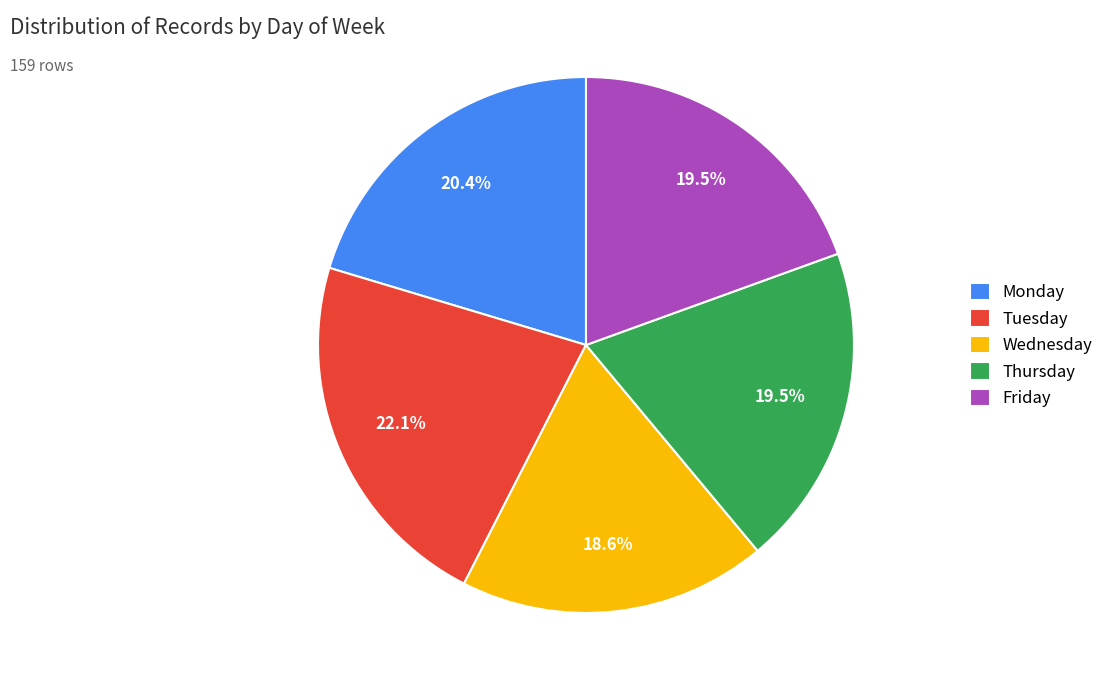

Between Monday and Thursday, which is larger?

Monday